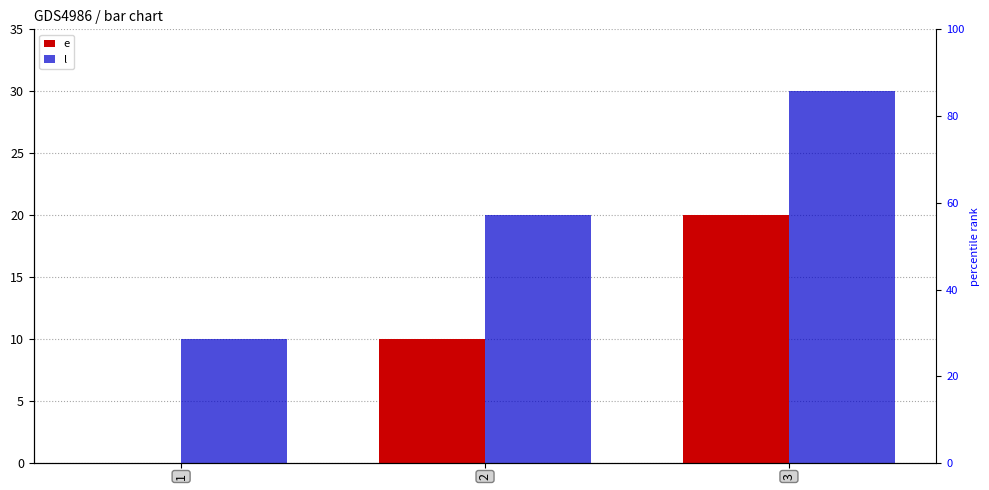

Reading left to right, what are all the values shown in this chart?

e: 1=0	2=10	3=20
l: 1=10	2=20	3=30